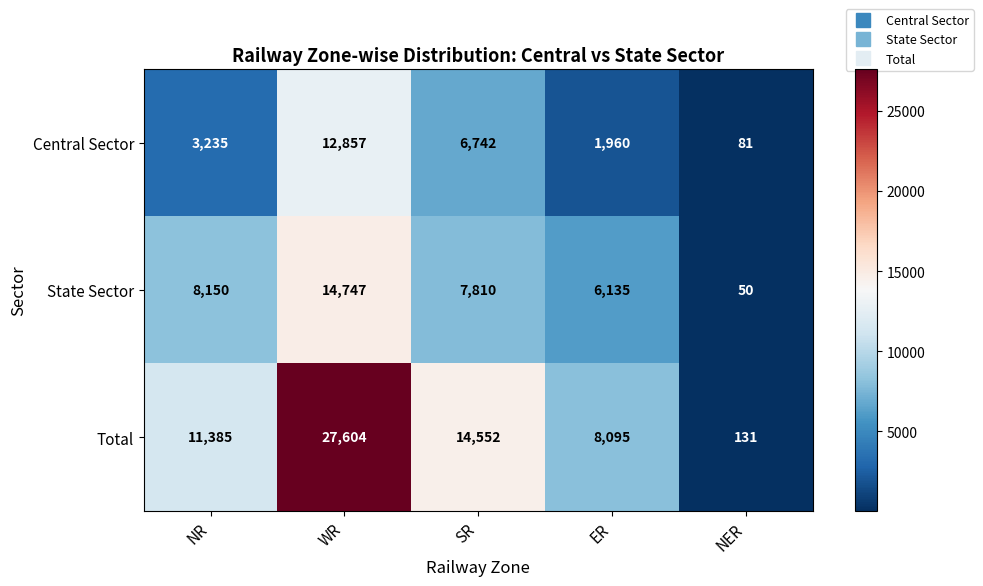

What is the difference between the maximum and minimum values in the Central Sector series?

12776